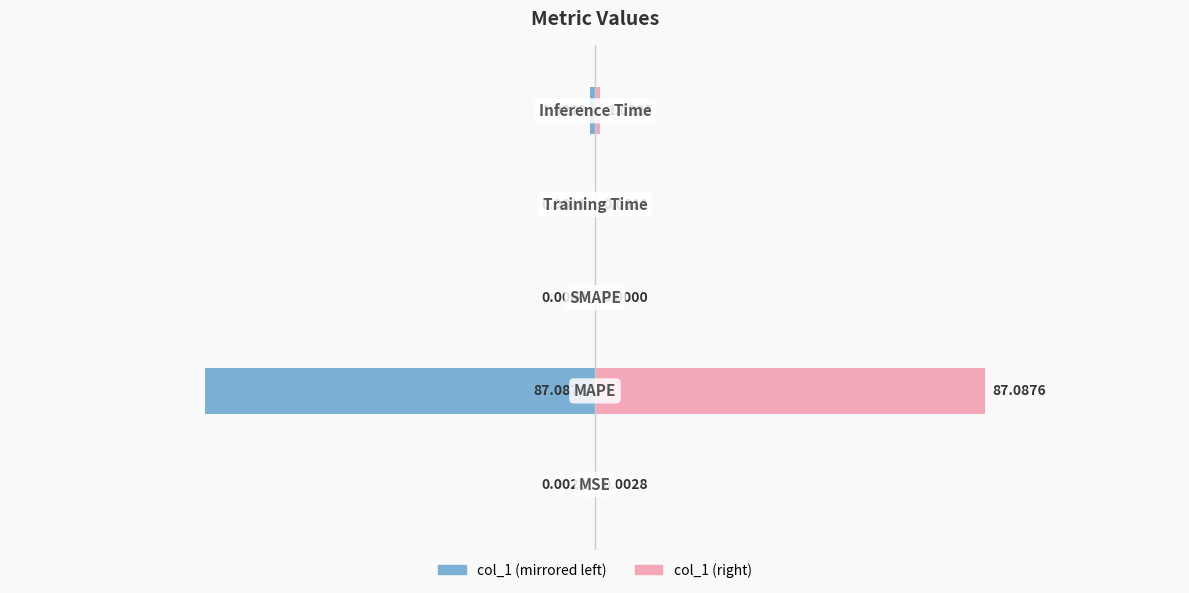

How many bars are there in each group?

2